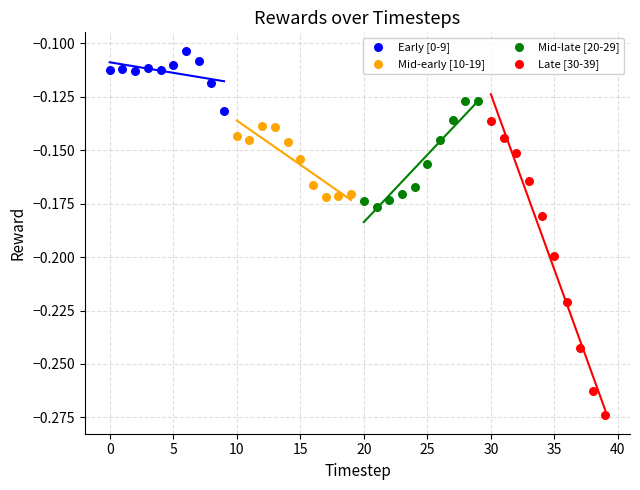

Which series reaches the maximum Y coordinate?

Early [0-9]